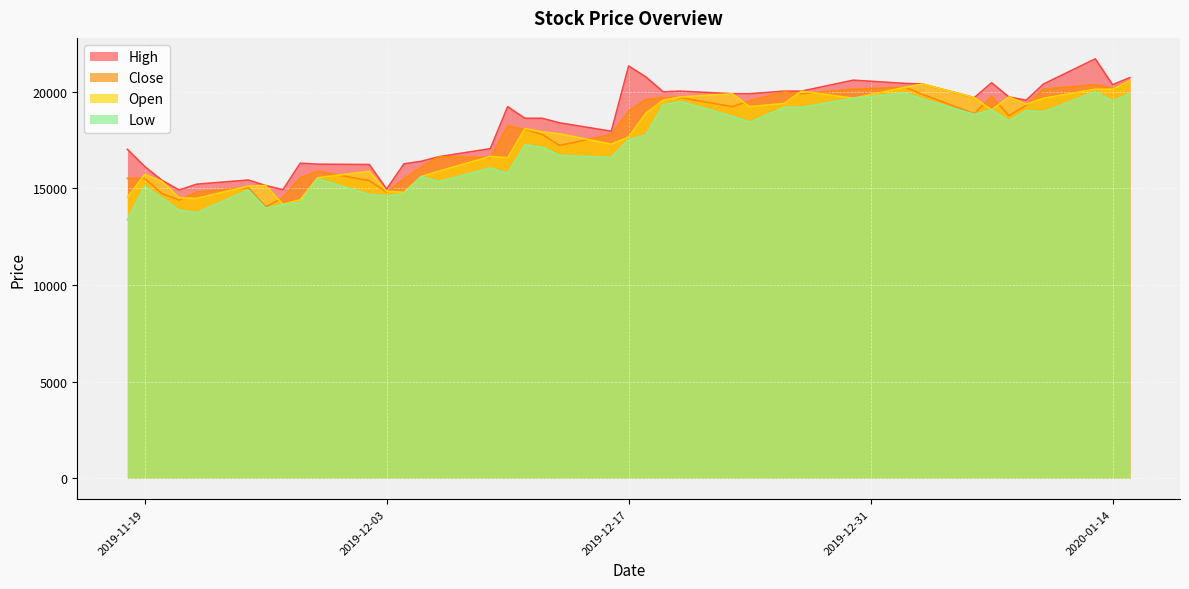

At how many categories does at least one series exceed 18985?

20